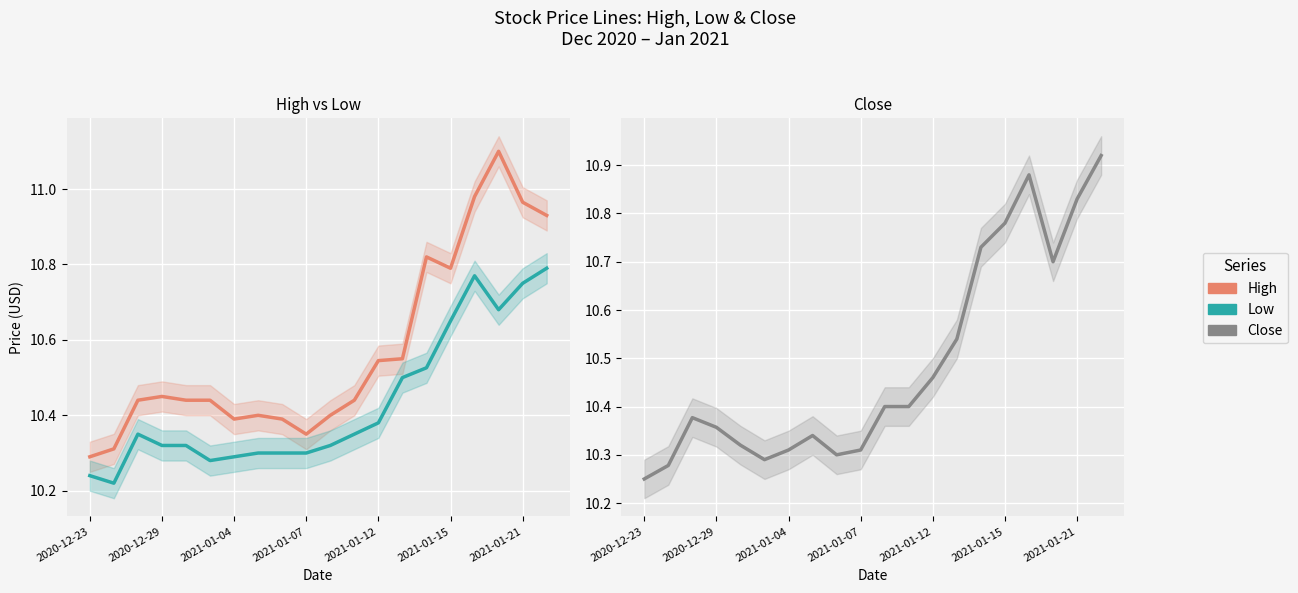

What is the sum of the Close values at 10 and 2021-01-12?

20.7